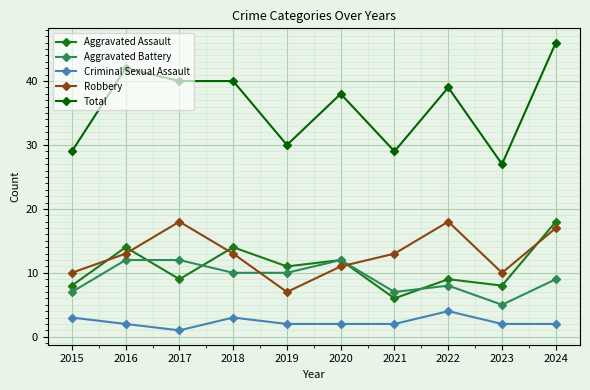

How many lines are shown in the chart?

5